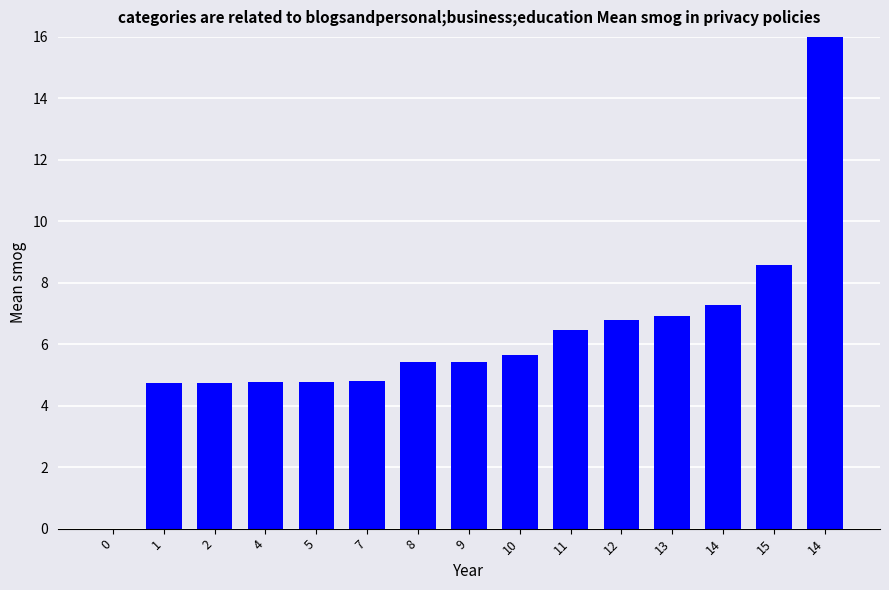

How many positive values are there?

14